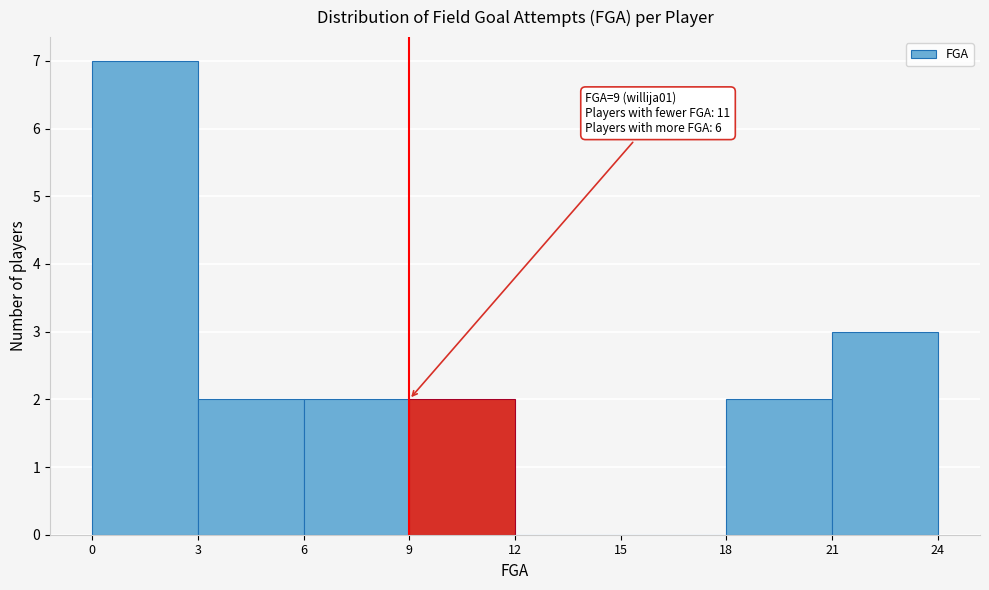

Over which range of the x-axis is the bar tallest?

0 to 3